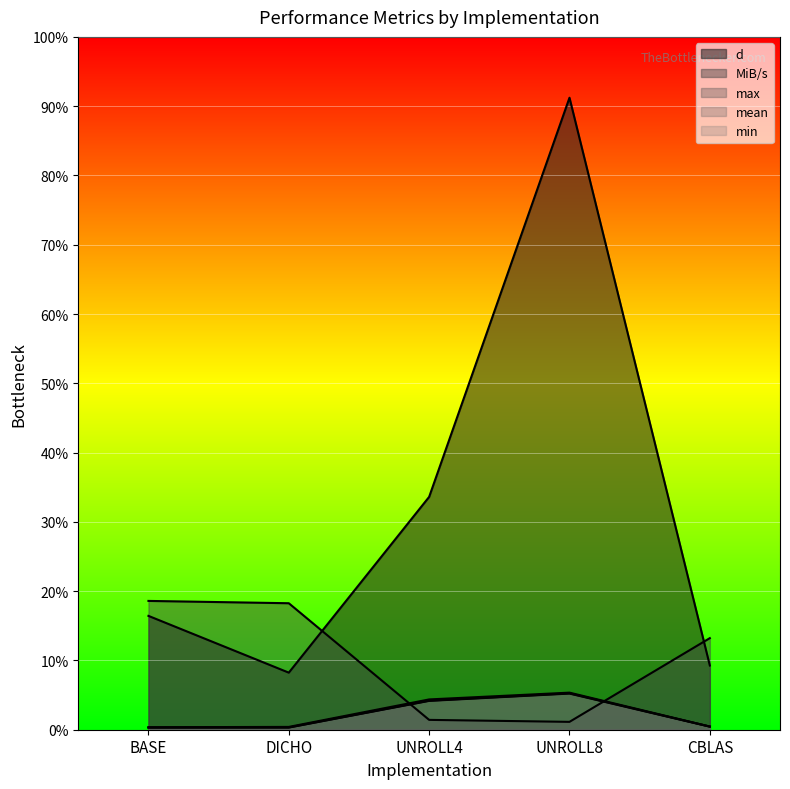

What is the difference between the highest and lowest values at UNROLL8?

144133.8